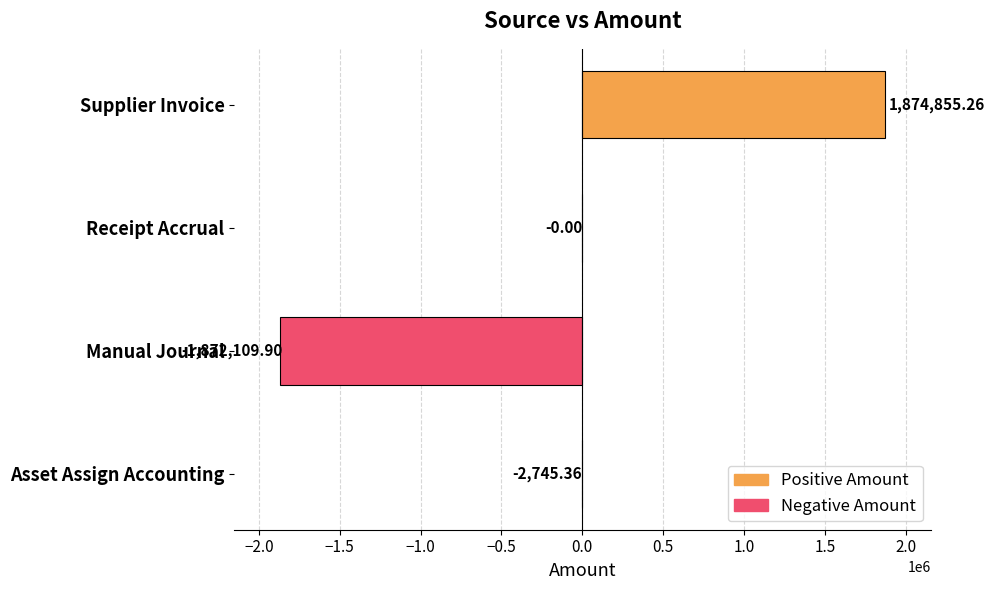

Are the bars grouped side by side (vs. stacked)?

No